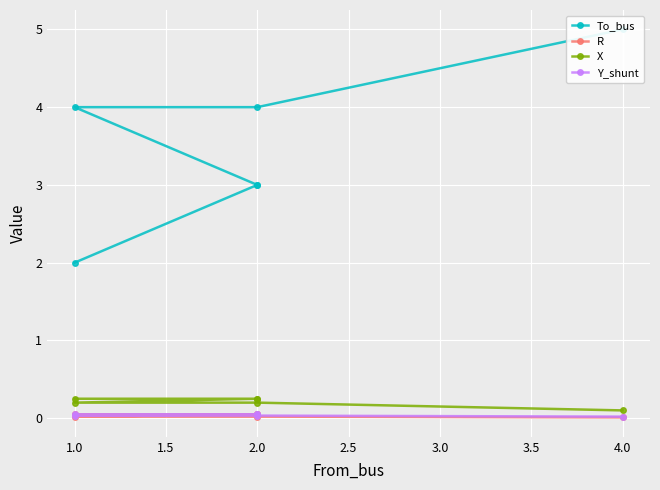

What is the sum of all Y_shunt values?

0.2